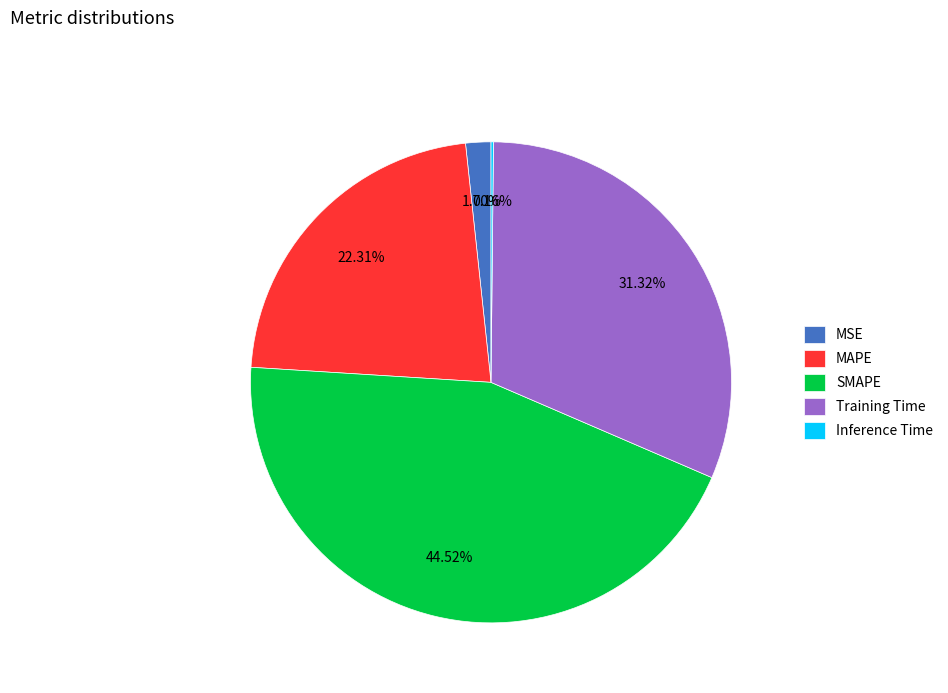

Which category has the biggest portion of the pie?

SMAPE